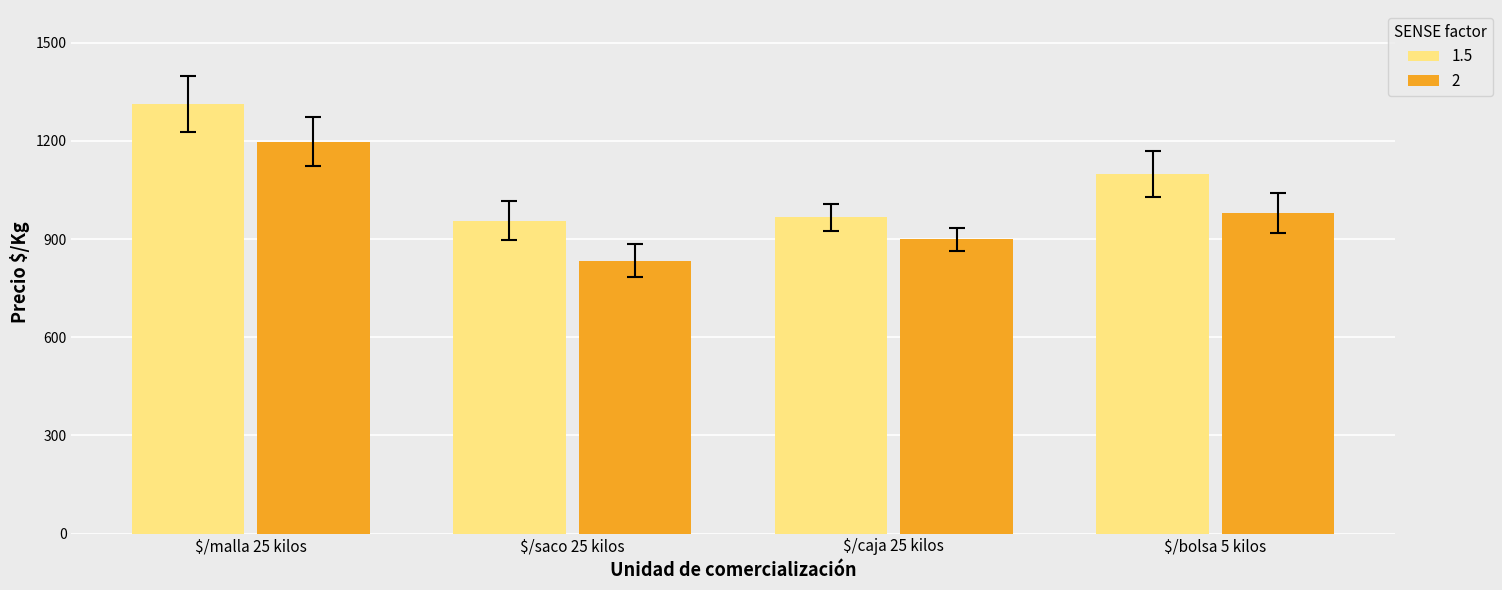

The value of 2 at $/saco 25 kilos is 484. True or false?

False